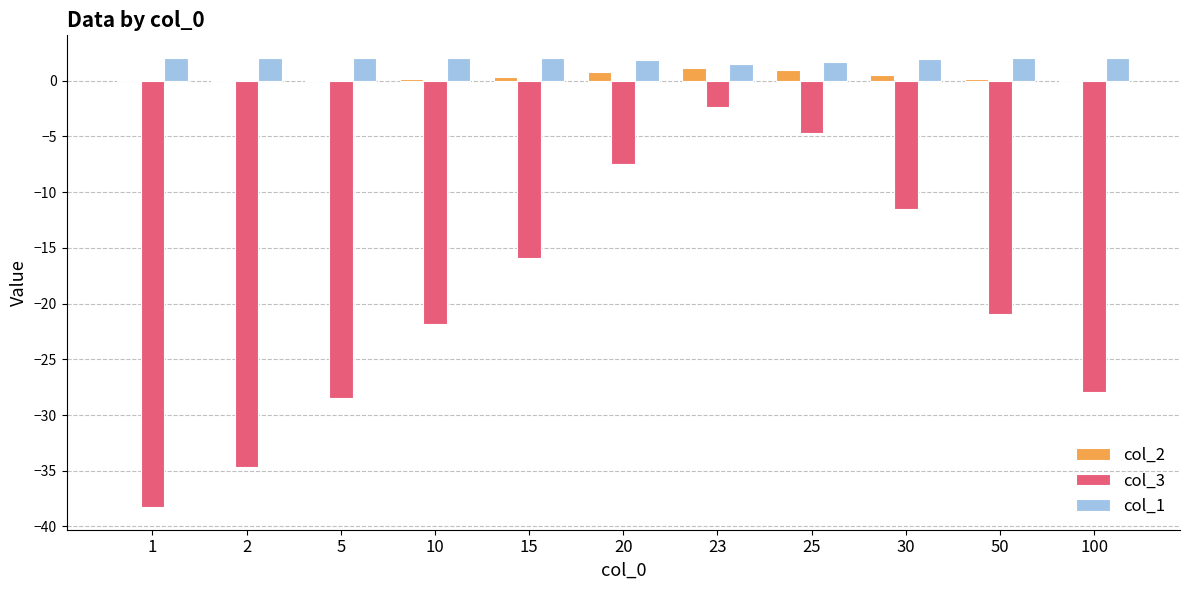

The col_1 series shows 2.0 at 100. True or false?

True